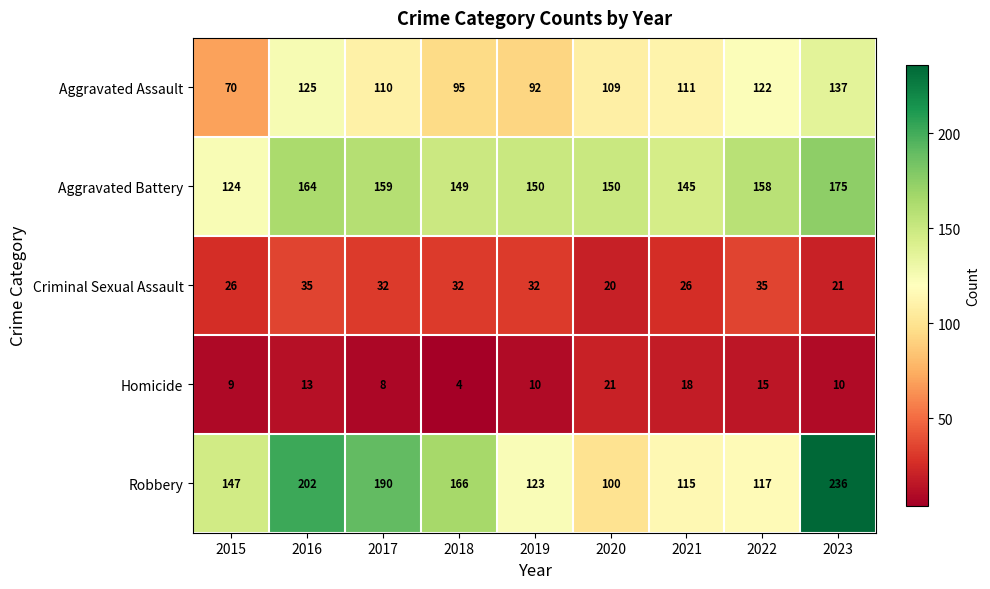

Which series changed the most between 2018 and 2021?

Robbery